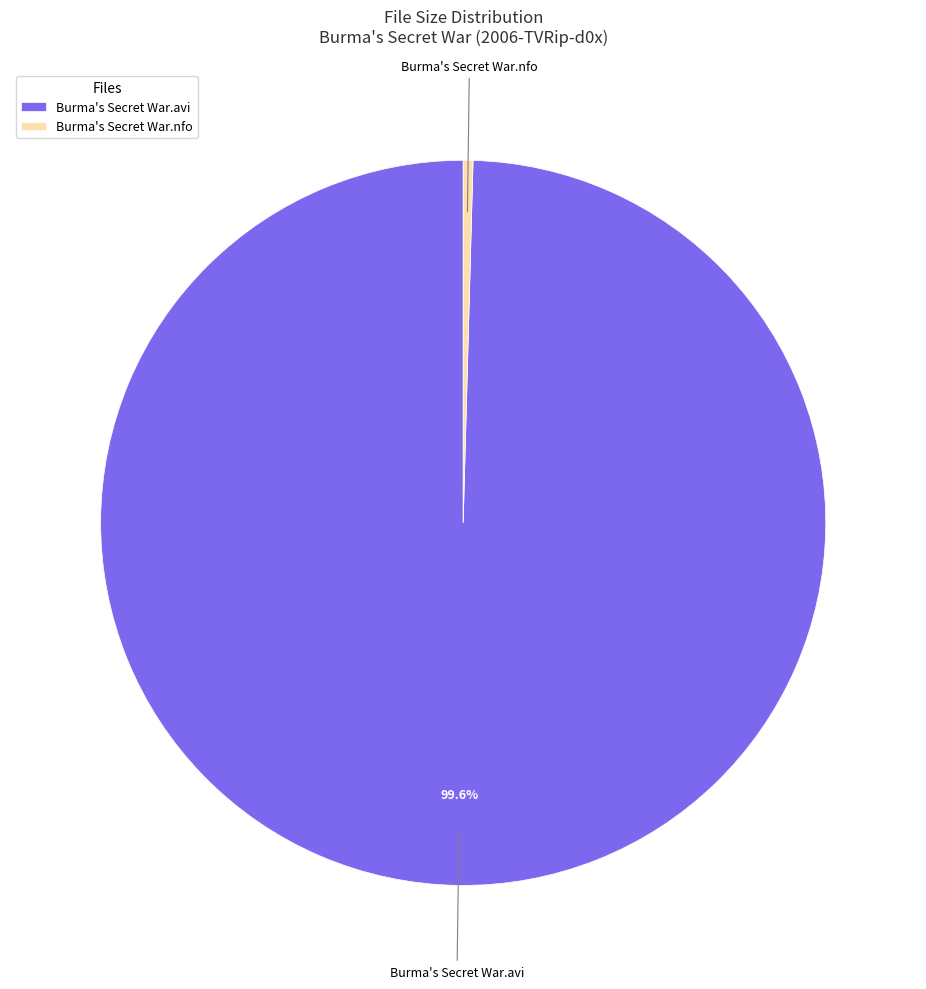

What is the ratio of the value at Burma's Secret War.avi to the value at Burma's Secret War.nfo?

229.3